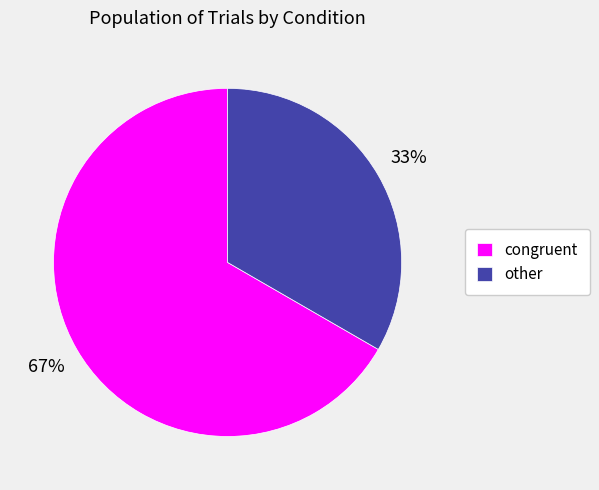

Rank the categories by value from lowest to highest.

other, congruent